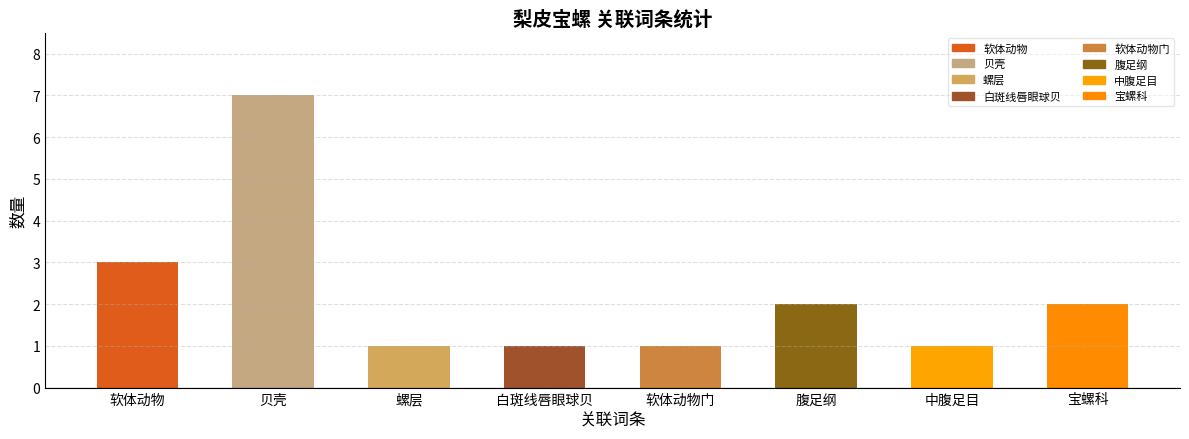

Reading left to right, what are all the values shown in this chart?

3	7	1	1	1	2	1	2